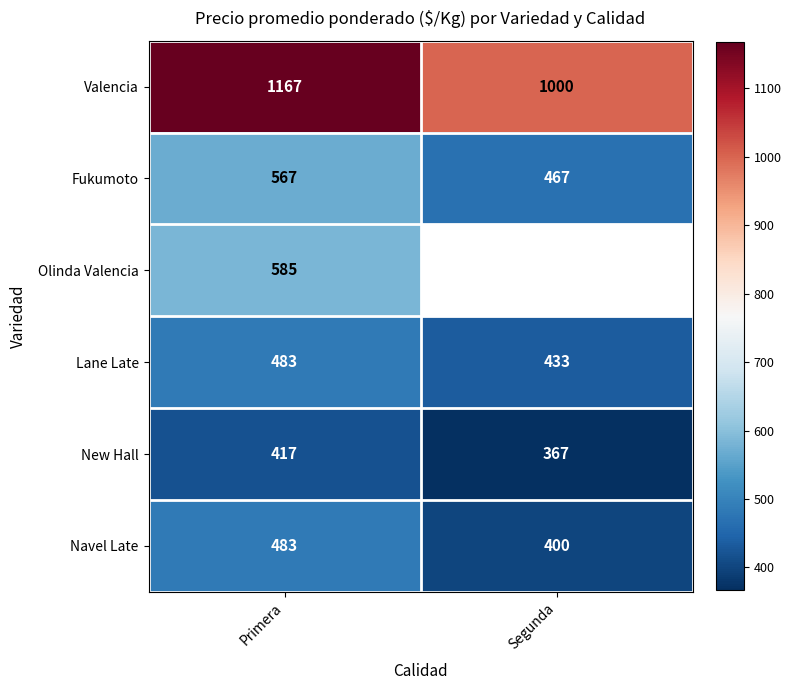

Rank the categories by Fukumoto value from lowest to highest.

Segunda, Primera